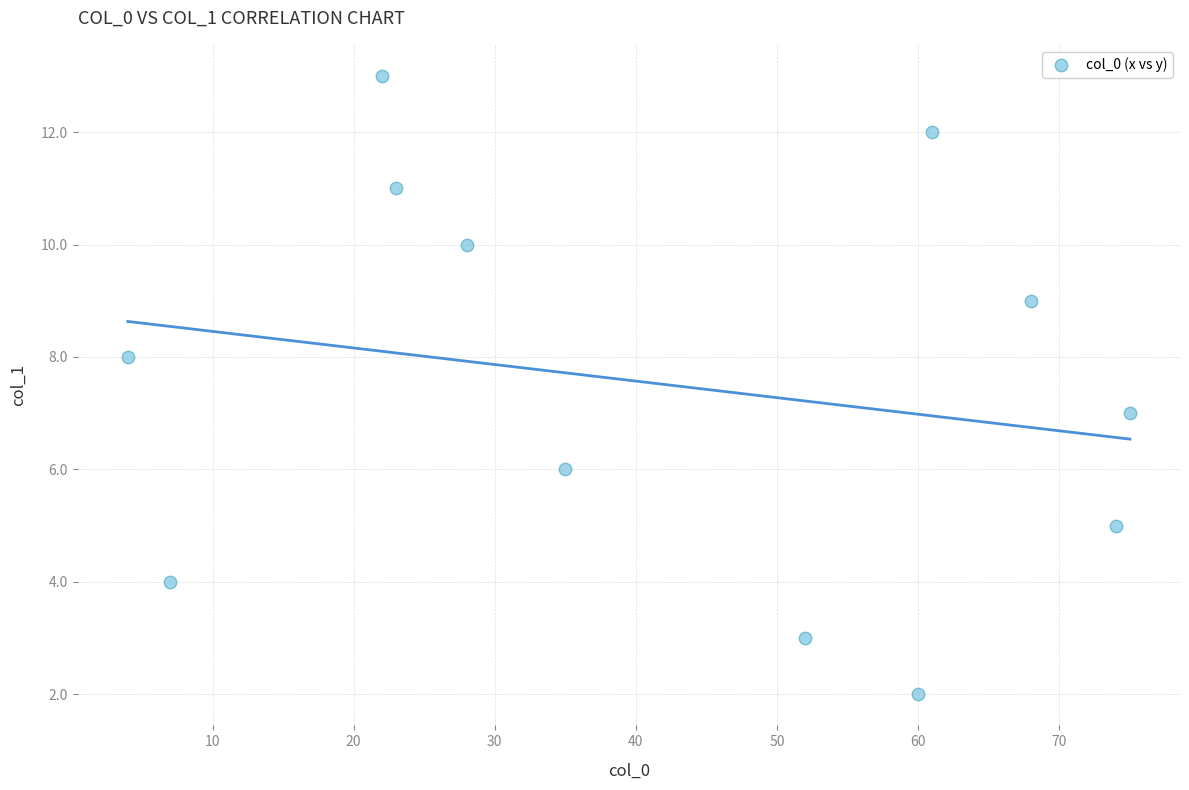

What is the average X value?

42.4